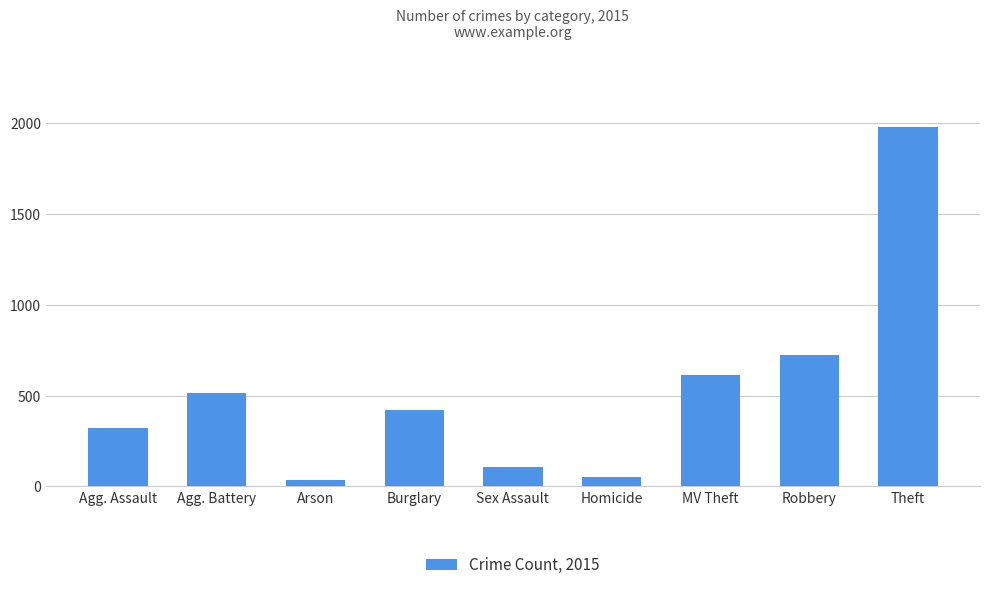

What is the value of the 3rd bar from the left?

35